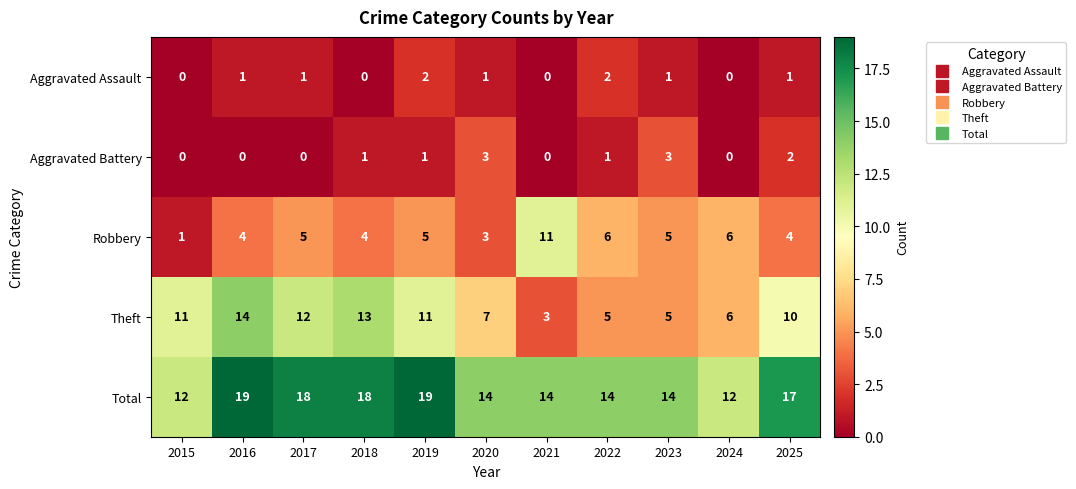

The value of Aggravated Battery at 2024 is 0. True or false?

True